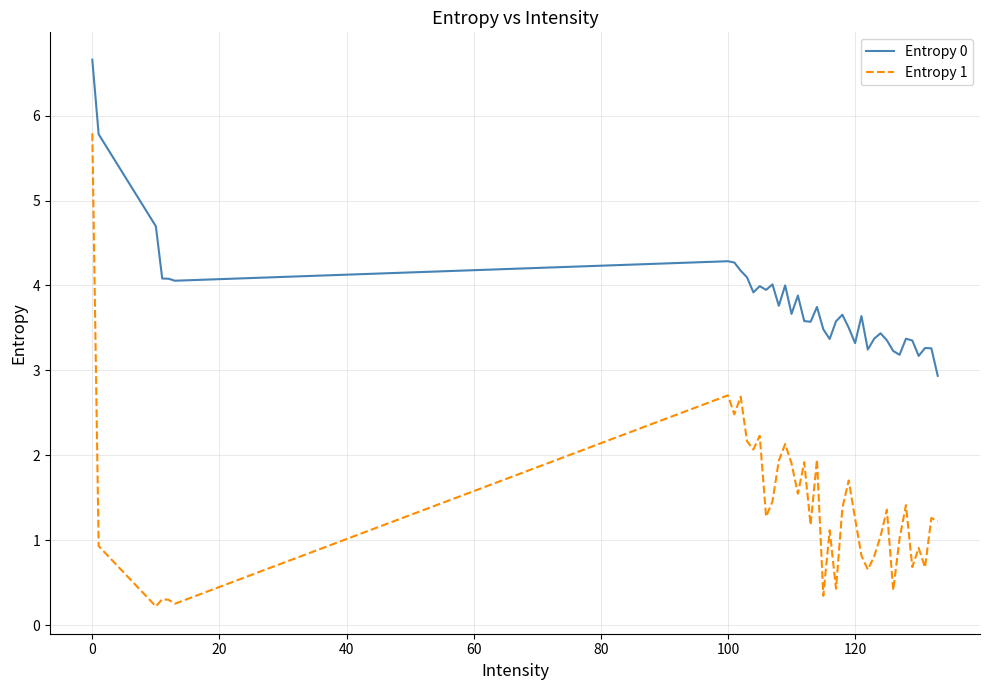

What is the maximum value for Entropy 1?

5.8